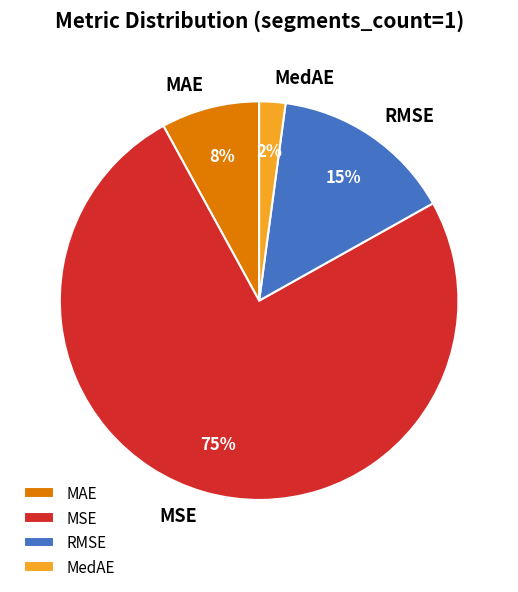

To the nearest percent, what percentage of the pie is MedAE?

2%